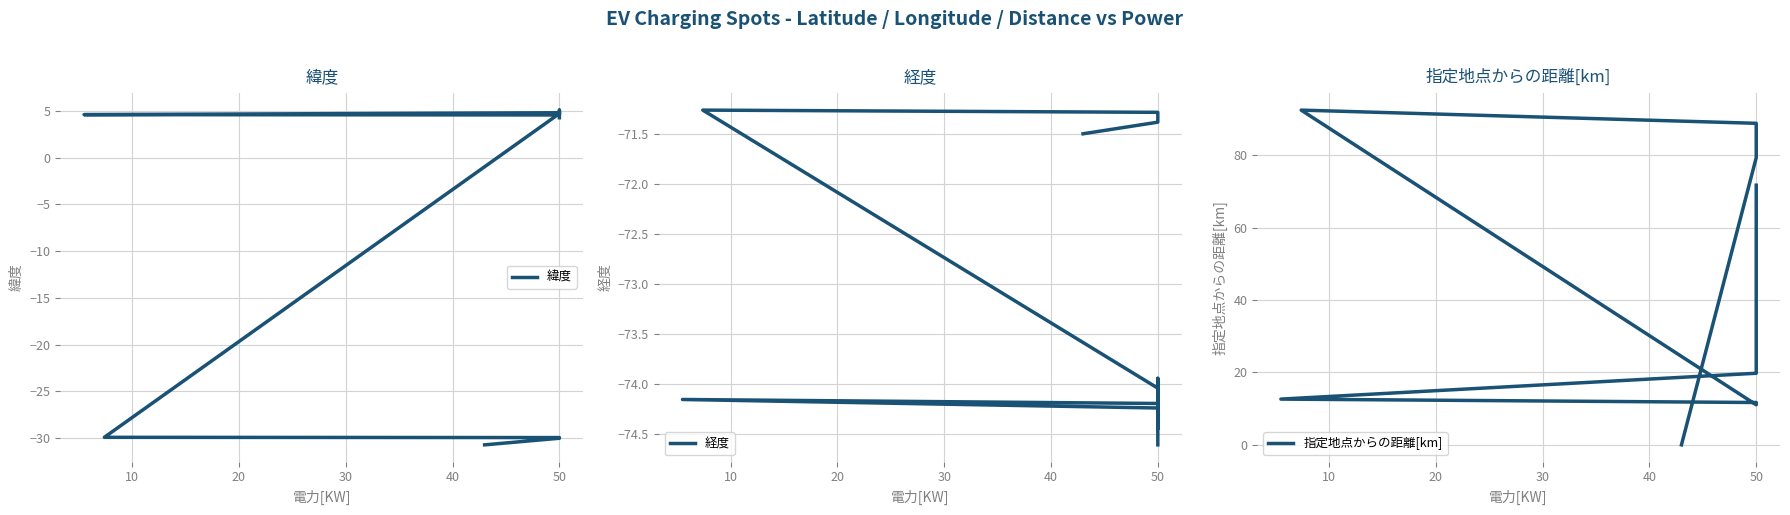

True or false: 緯度 has more than 2 interior local peaks.

False